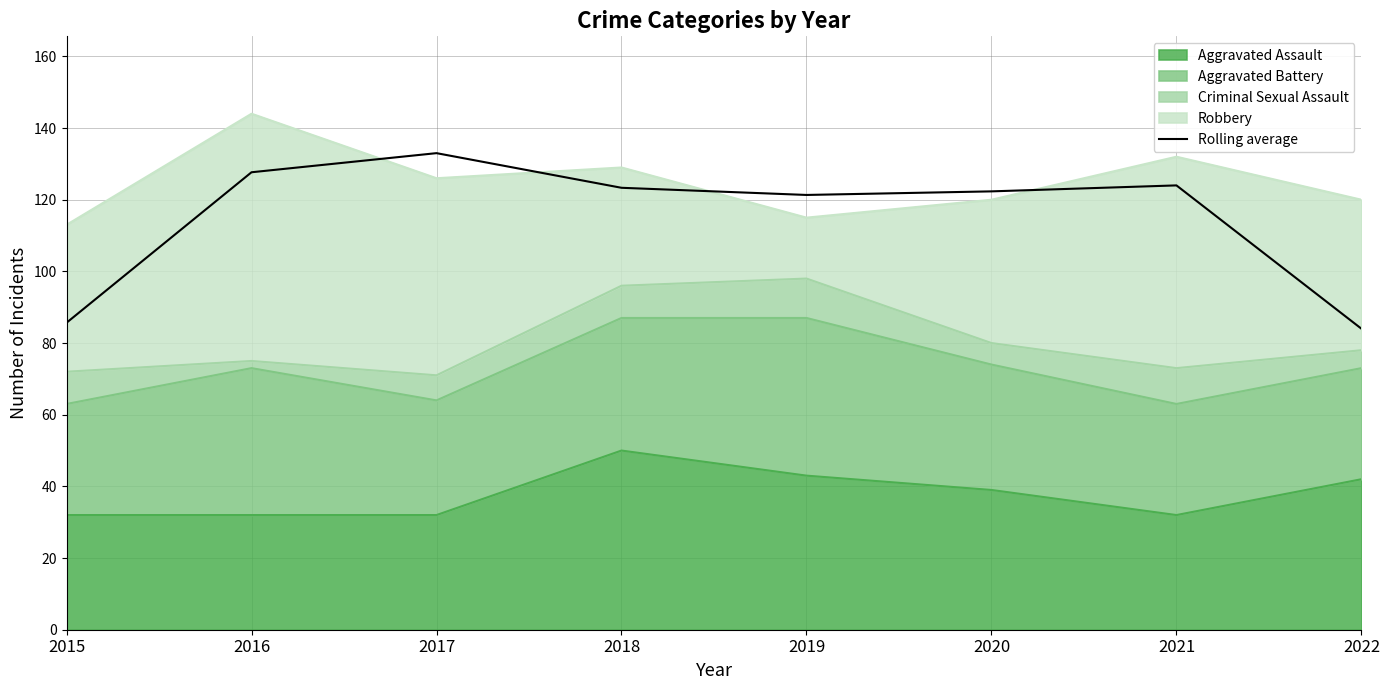

What is the value of the 3rd point from the left?

133.0